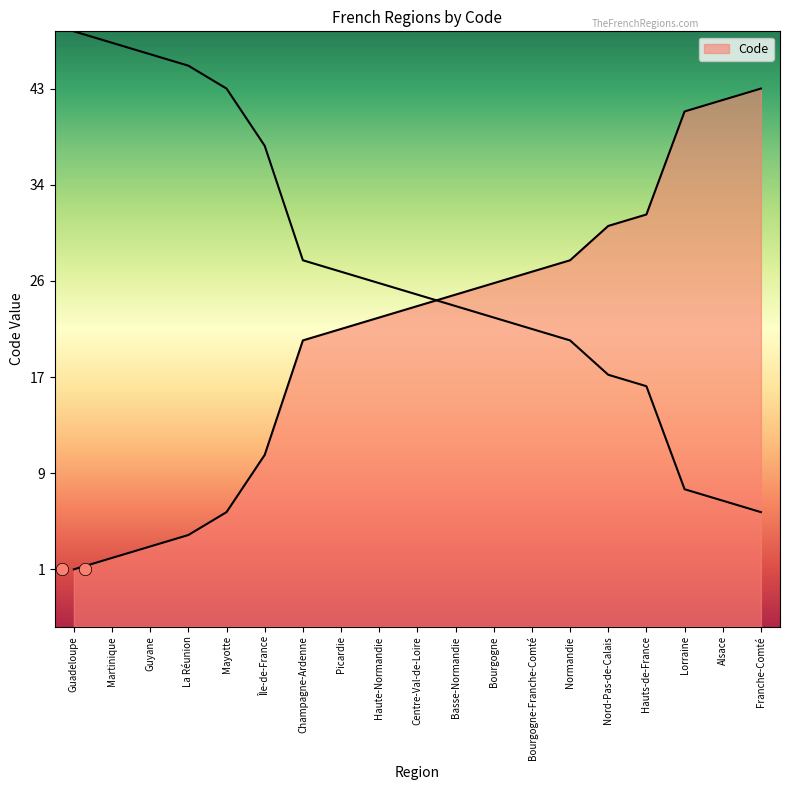

Approximately how many times larger is the value at Normandie compared to Centre-Val-de-Loire?

1.2